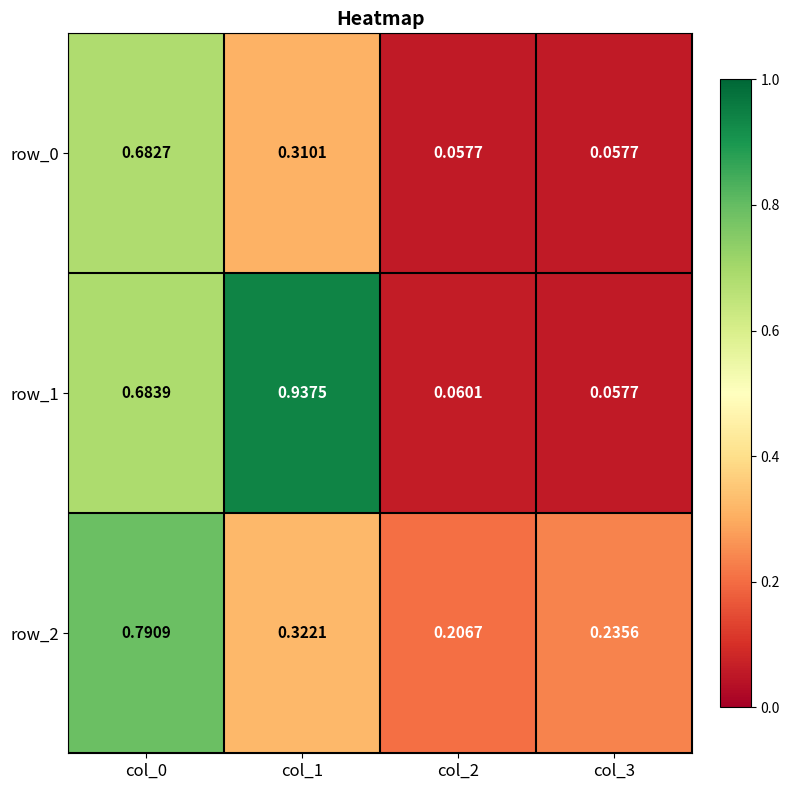

Is it true that row_0 equals 0.2 at col_1?

False